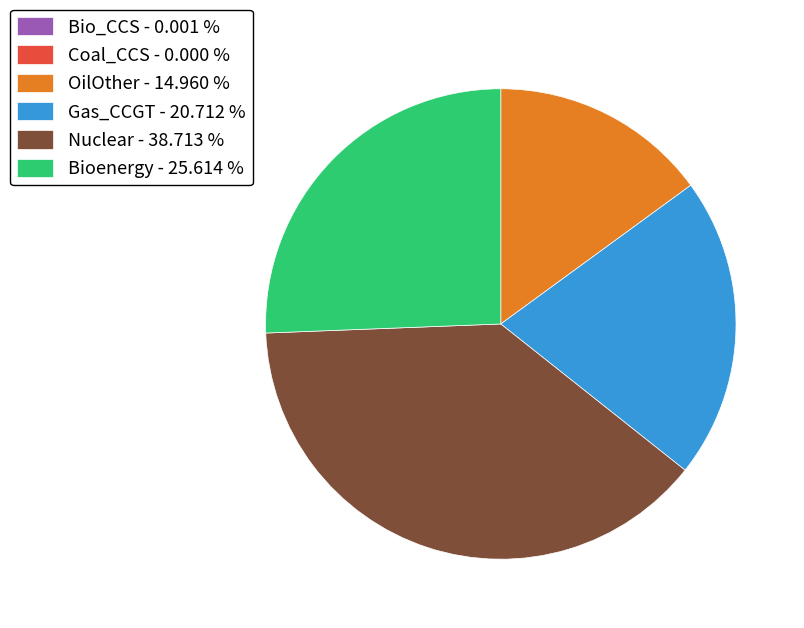

Which slice is the largest?

Nuclear - 38.713 %